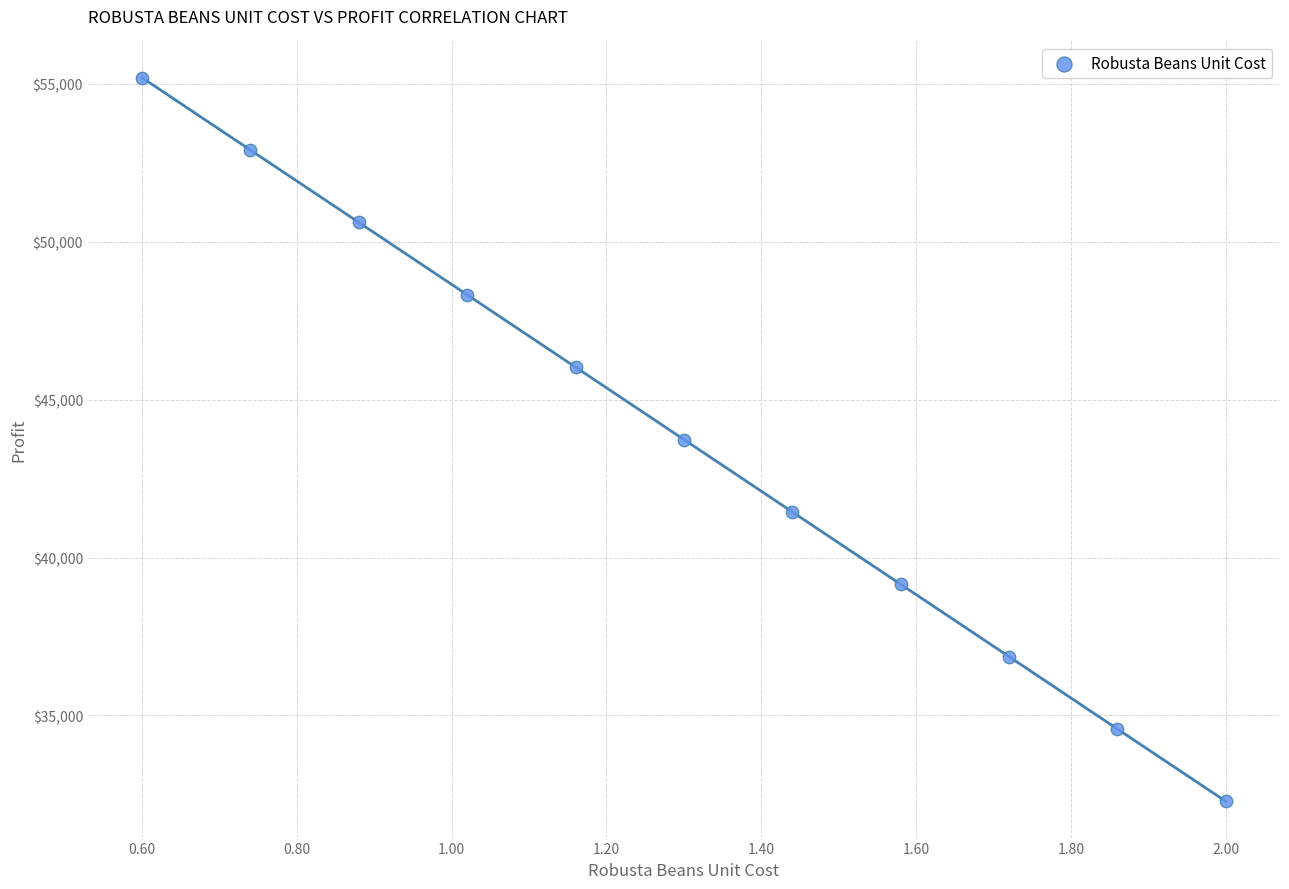

What is the range of X values (max minus min)?

1.4